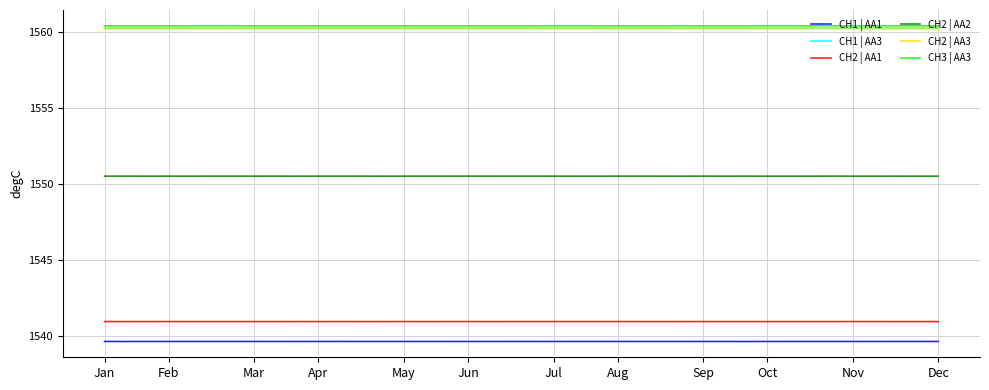

What is the maximum value for CH2 | AA3?

1560.3